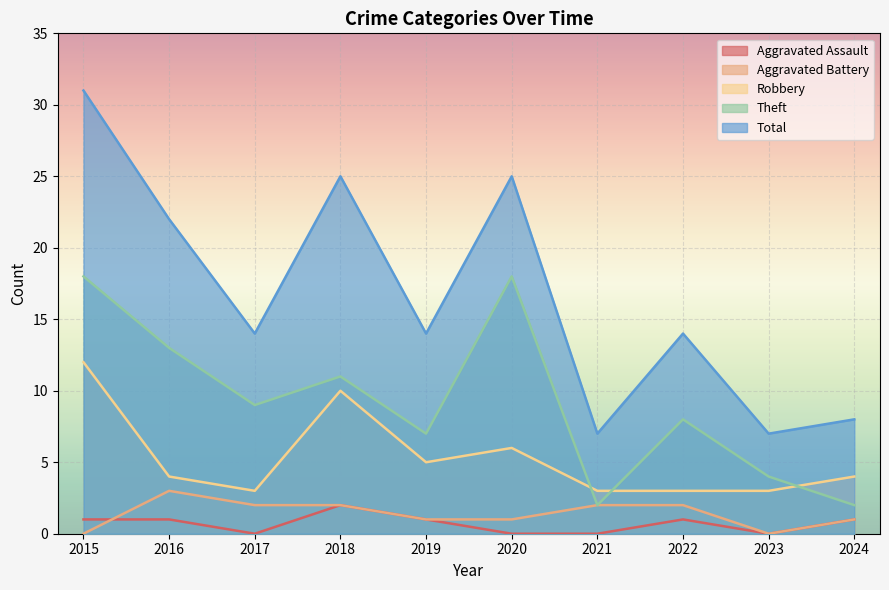

In Robbery, how many points are lower than both neighbors (excluding endpoints)?

2